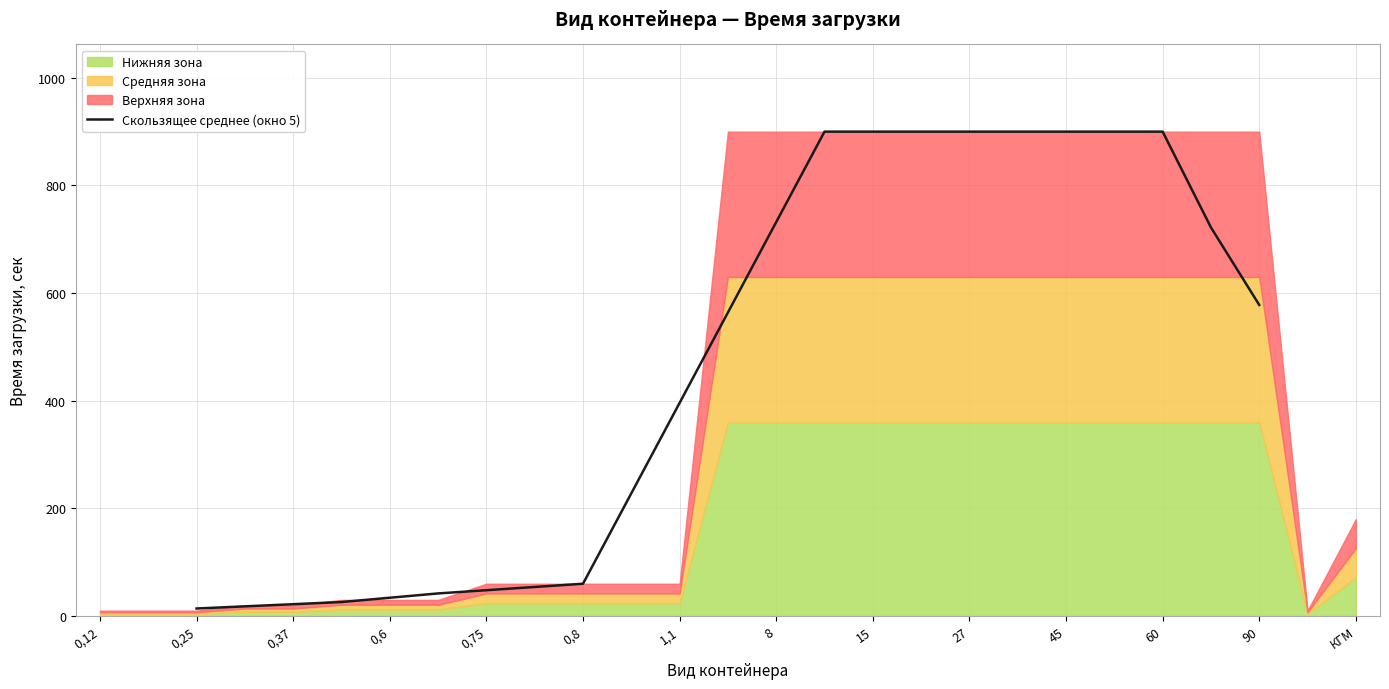

How many lines are shown in the chart?

1